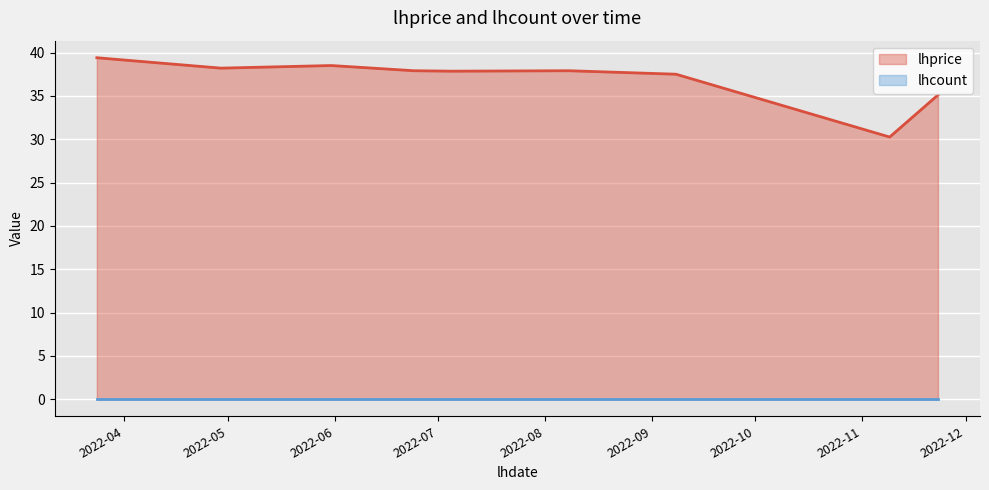

Rank the categories by value from lowest to highest.

2022-11-09, 2022-11-23, 2022-09-08, 2022-07-05, 2022-06-24, 2022-08-08, 2022-04-29, 2022-05-31, 2022-03-24